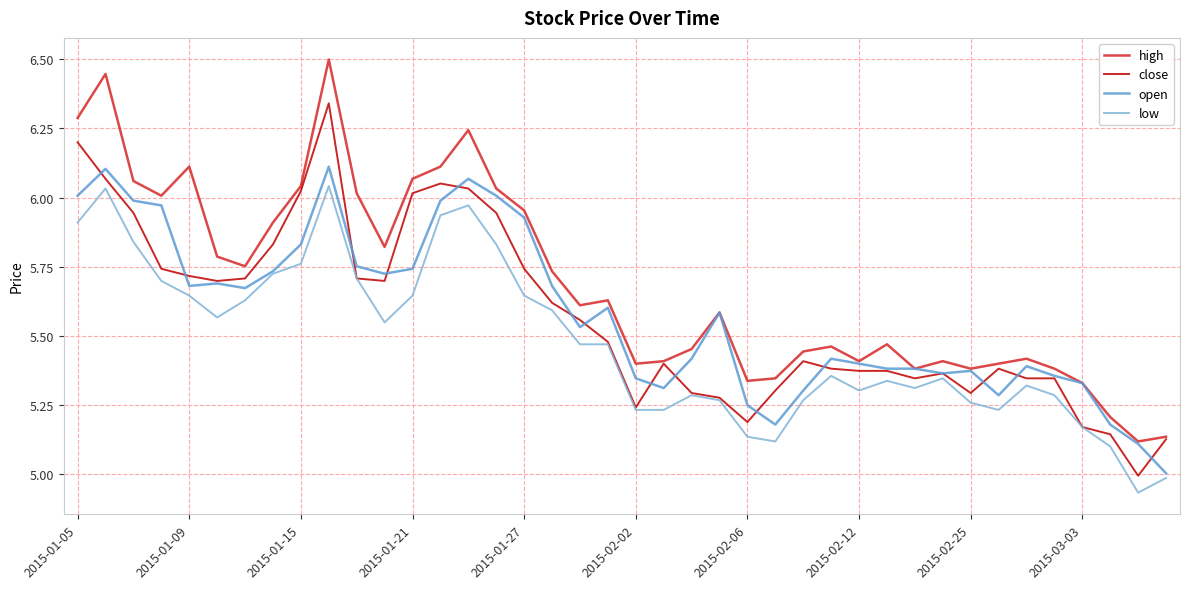

Which series has the largest total across all categories?

high